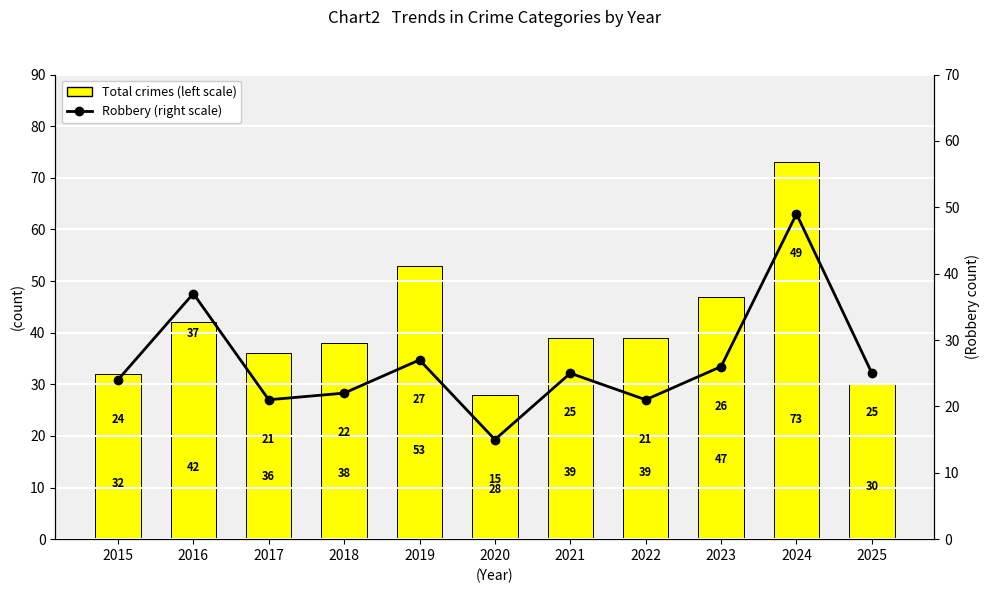

How many values in the Total crimes (left scale) series are below 39?

5